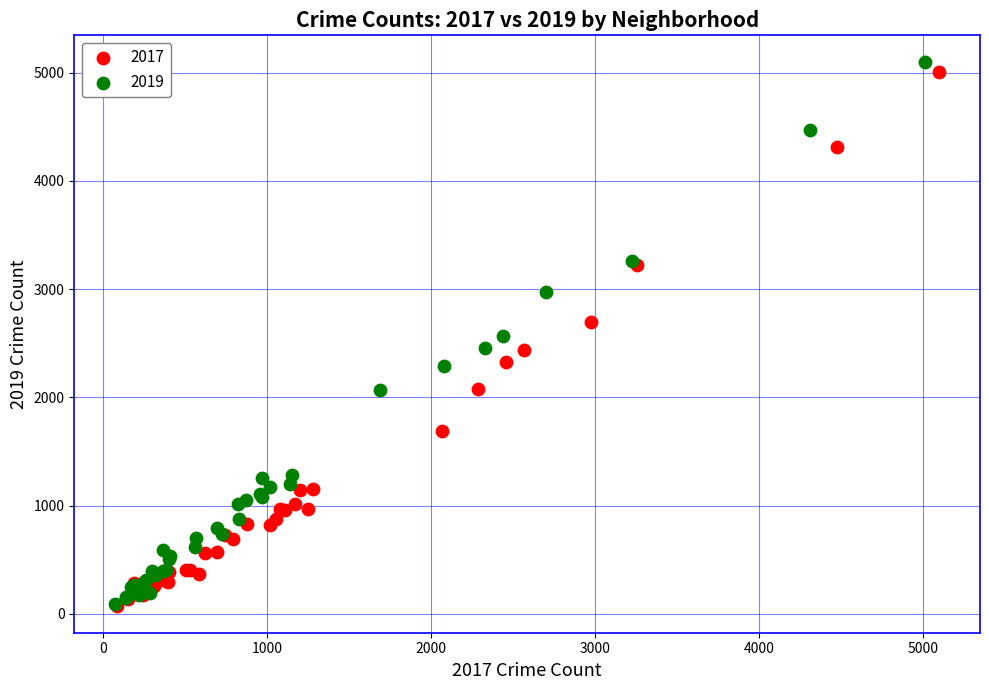

Which series has the largest Y range (max minus min)?

2019